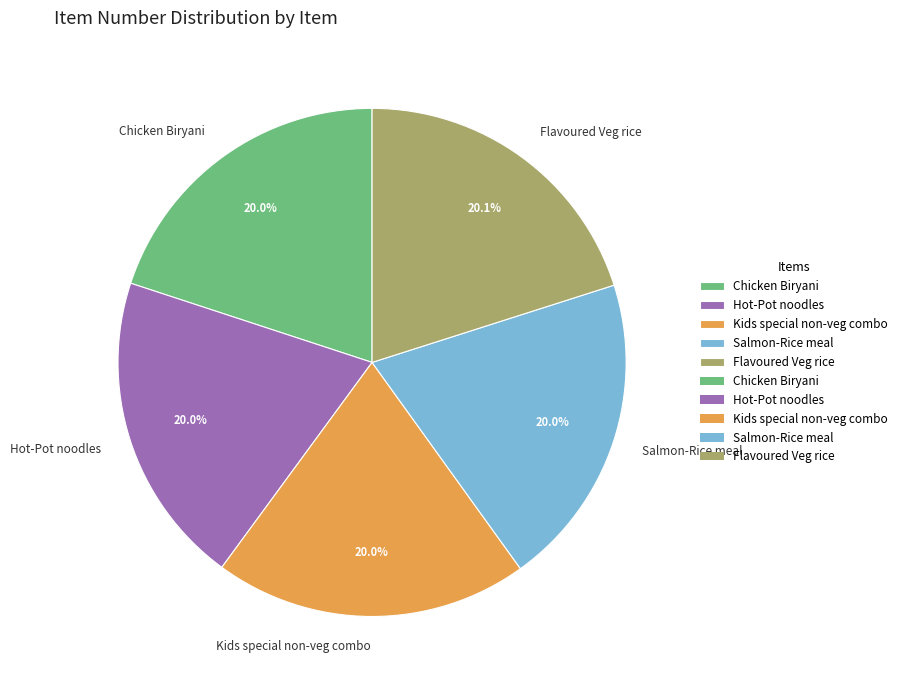

Count the number of slices in the pie.

5